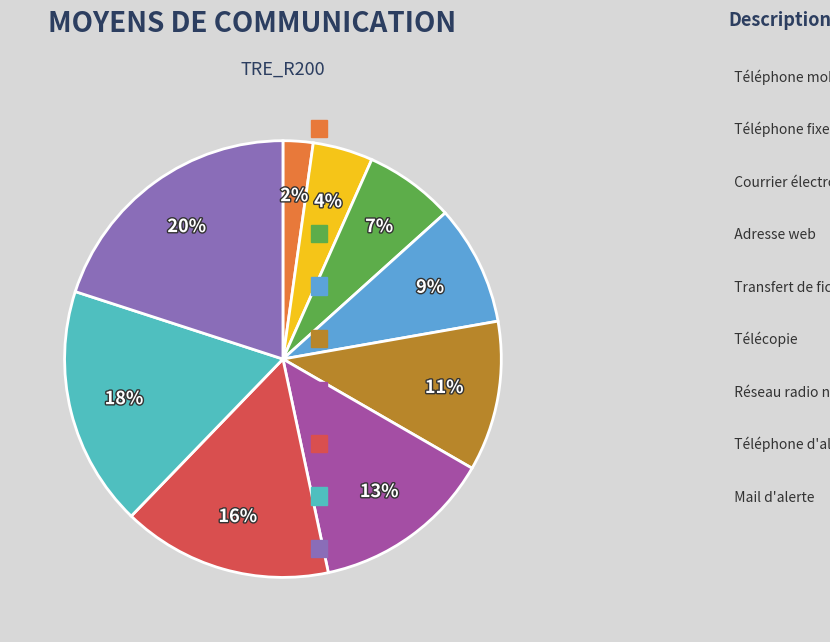

Is there a majority slice in this chart?

No